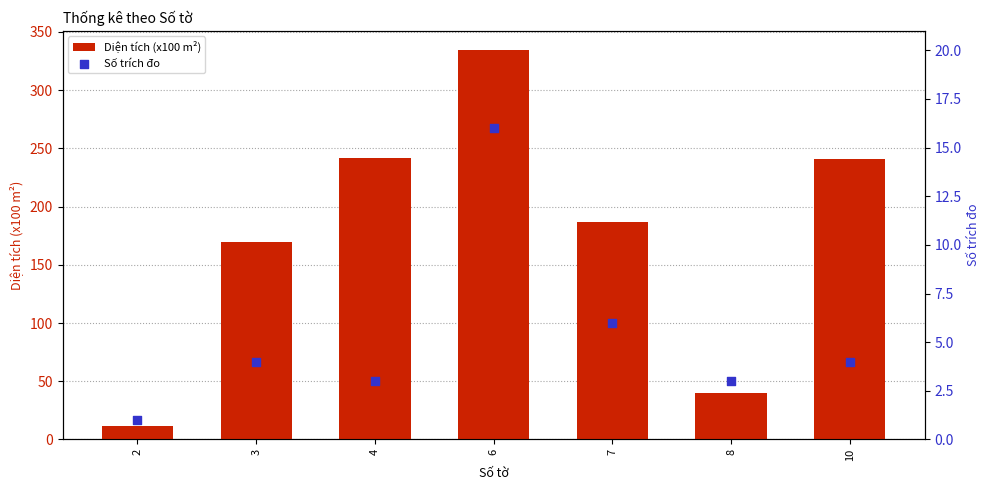

Is the value of Diện tích (x100 m²) at 7 greater than the value of Số trích đo at 7?

Yes